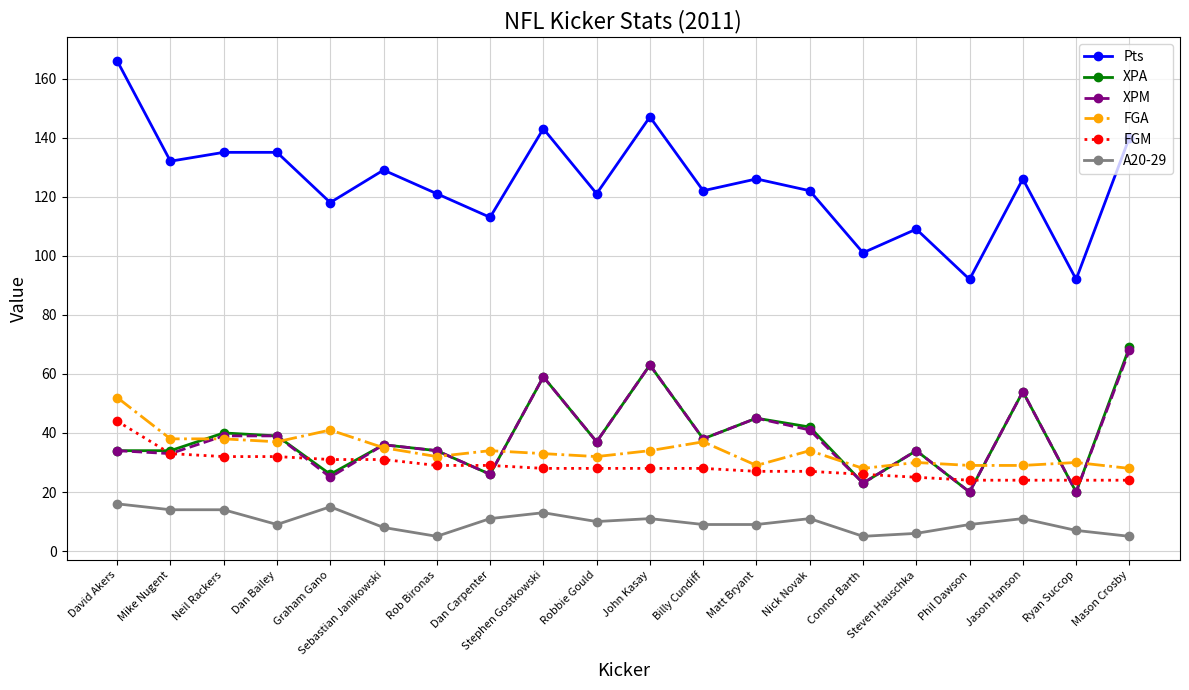

How many data points does each series have?

20